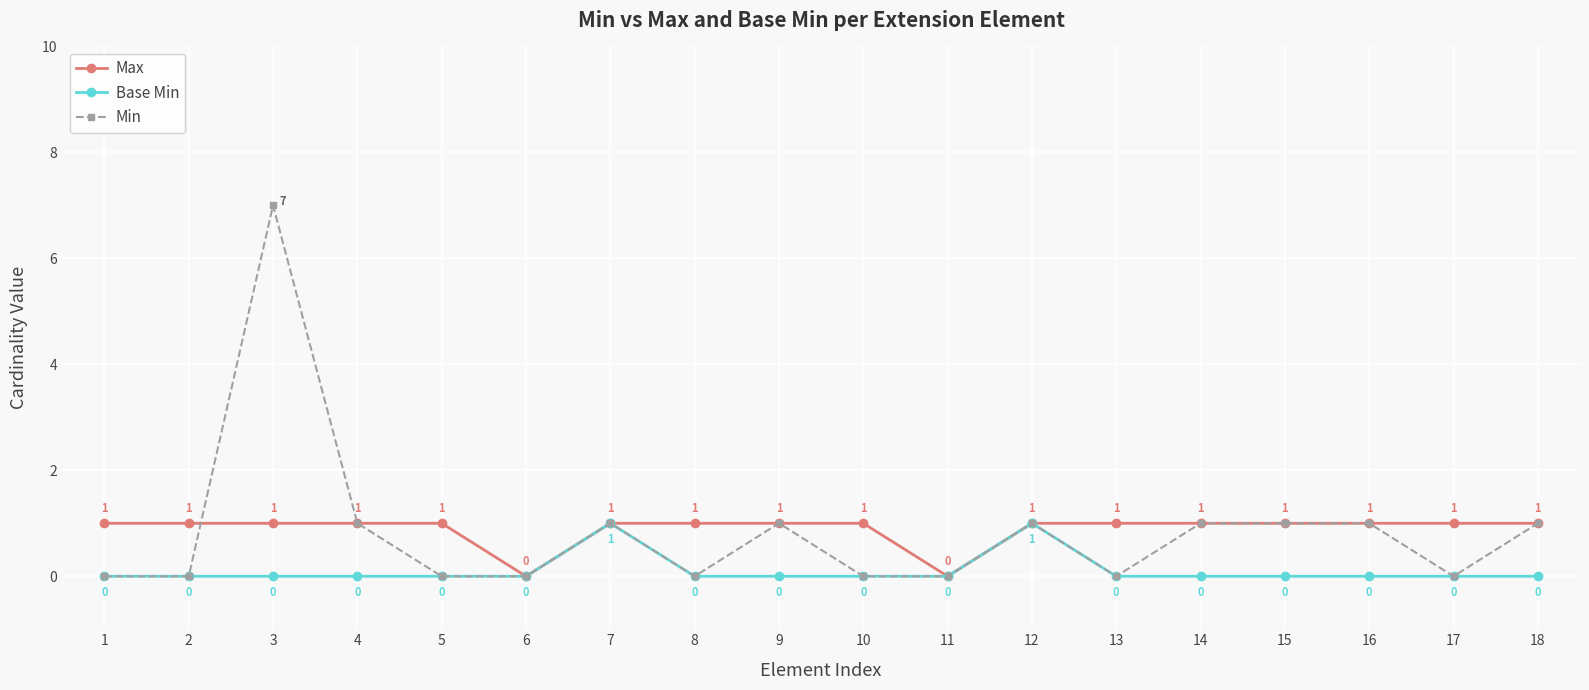

What are all the series names shown in the legend?

Max, Base Min, Min